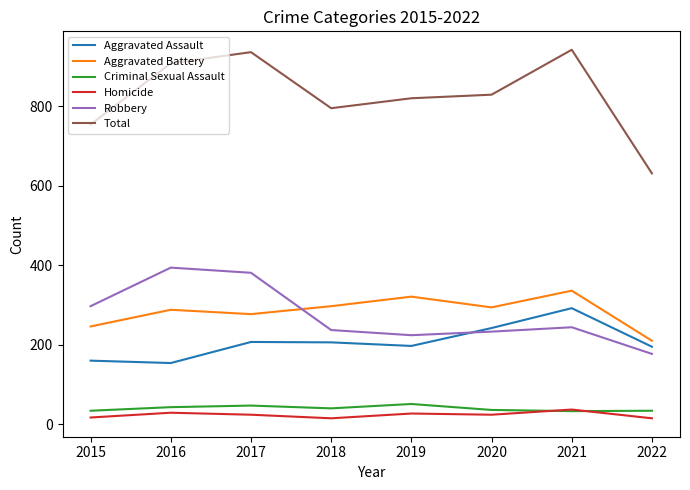

Which series has the largest total across all categories?

Total